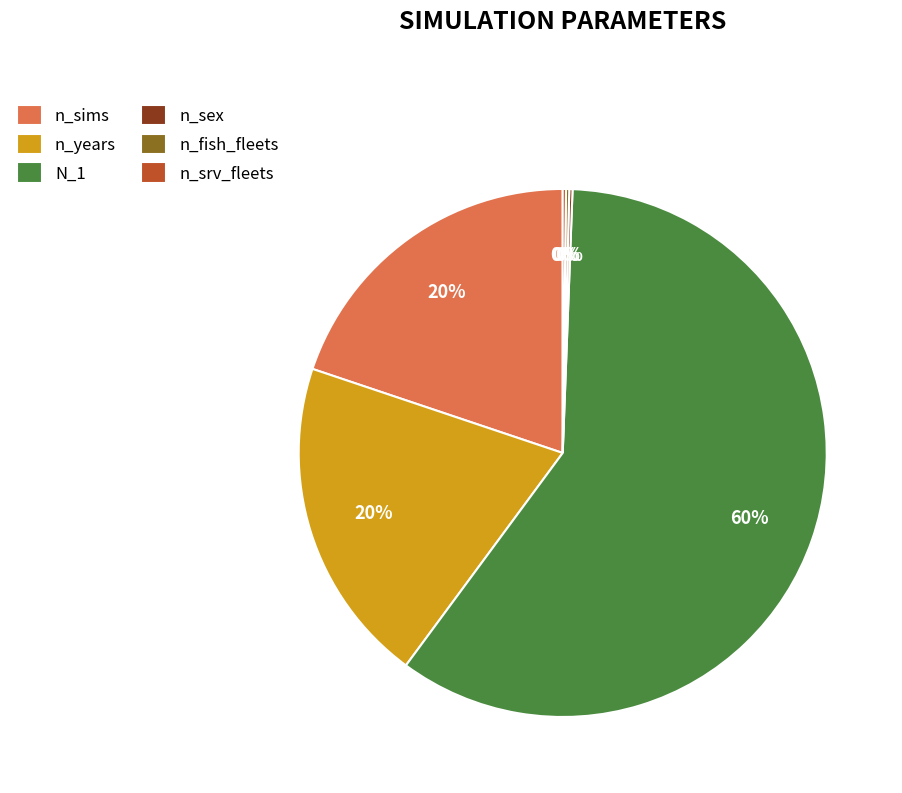

Is it true that N_1 is 60% of the pie?

True